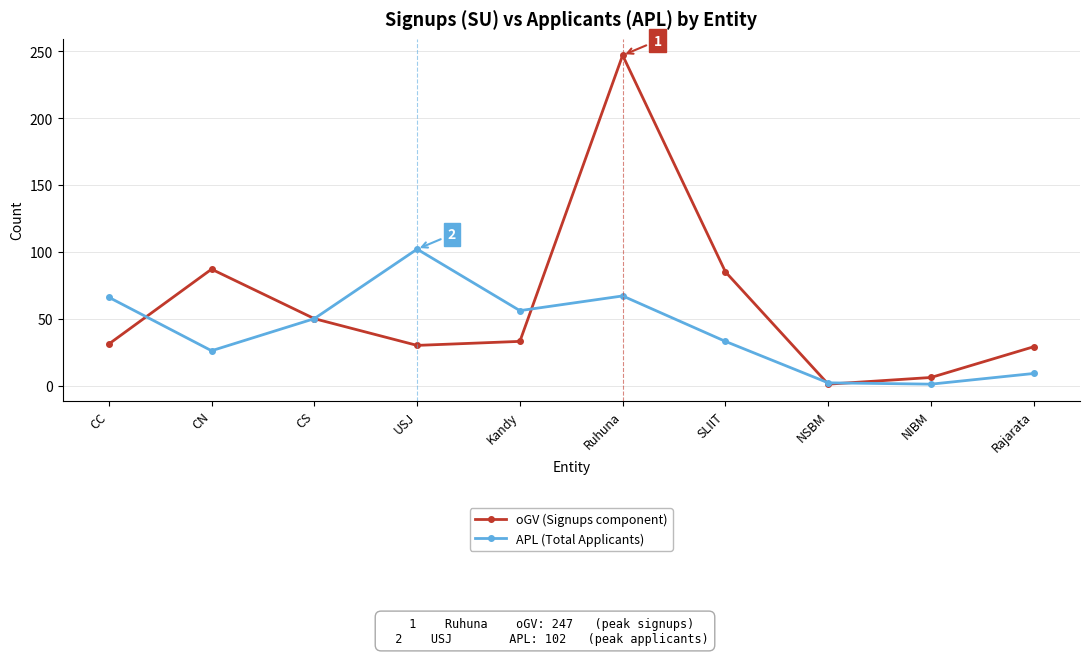

Which series has the widest spread of values?

oGV (Signups component)